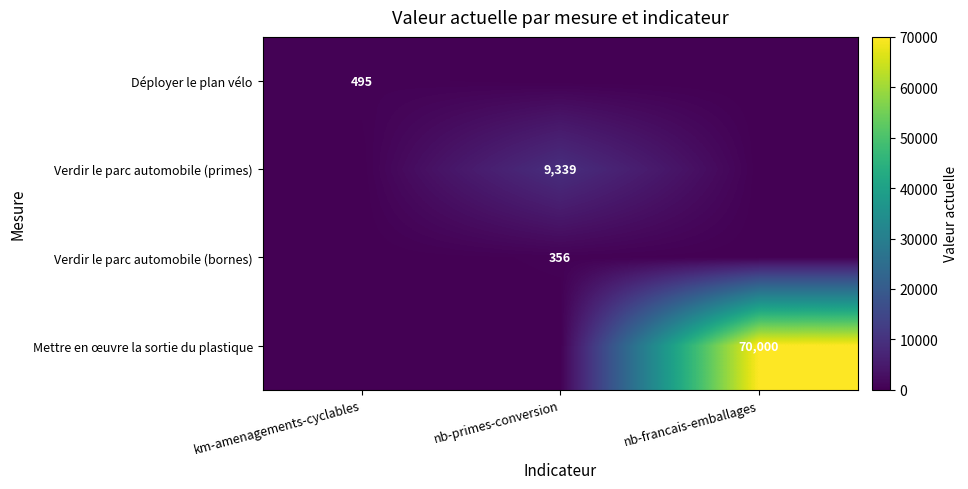

The value of Verdir le parc automobile (bornes) at nb-primes-conversion is 534. True or false?

False